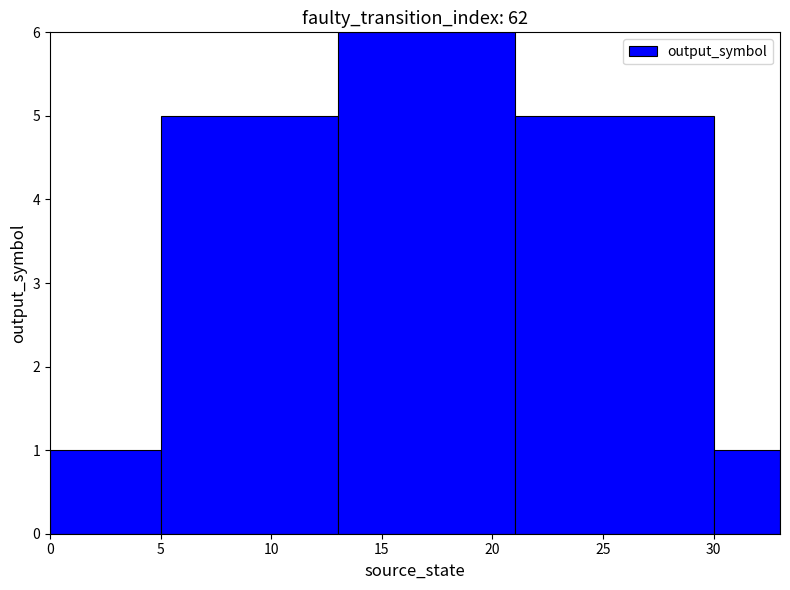

Which category has the highest value across all series?

15